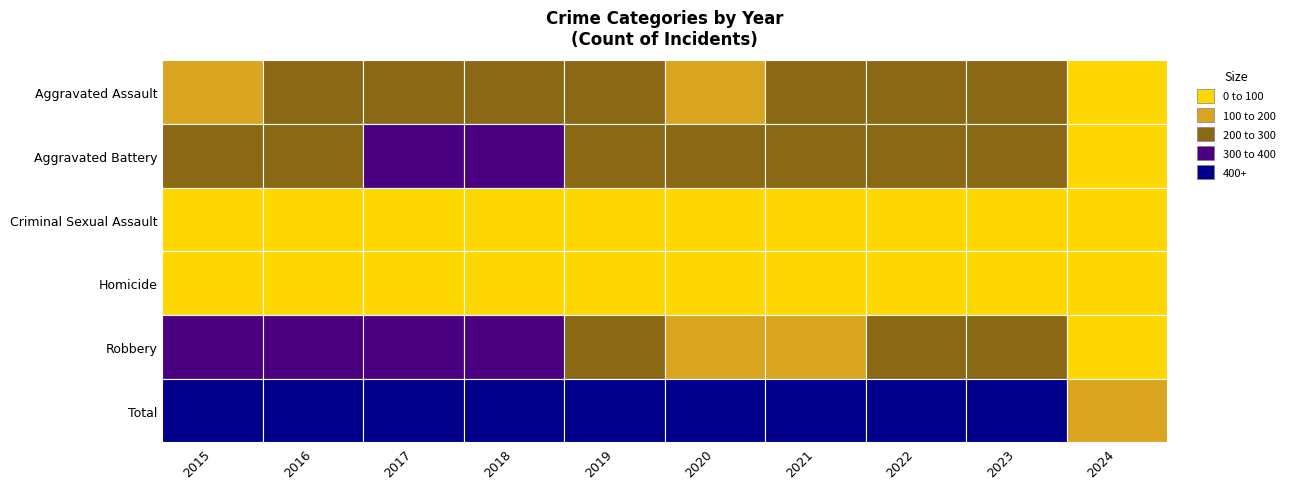

What is the spread (max minus min) of values at 2018?

875